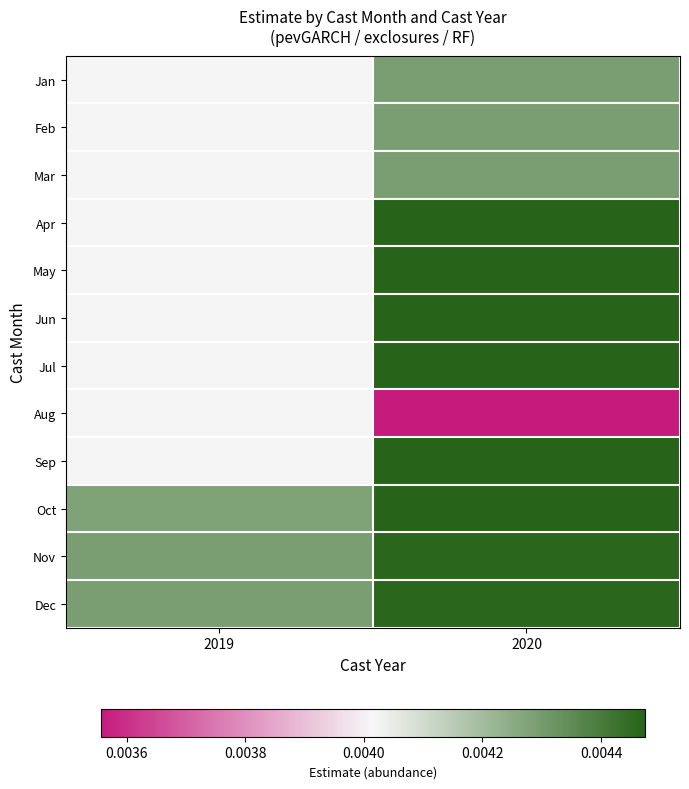

Is the value of Mar at 2019 greater than the value of Jan at 2019?

No